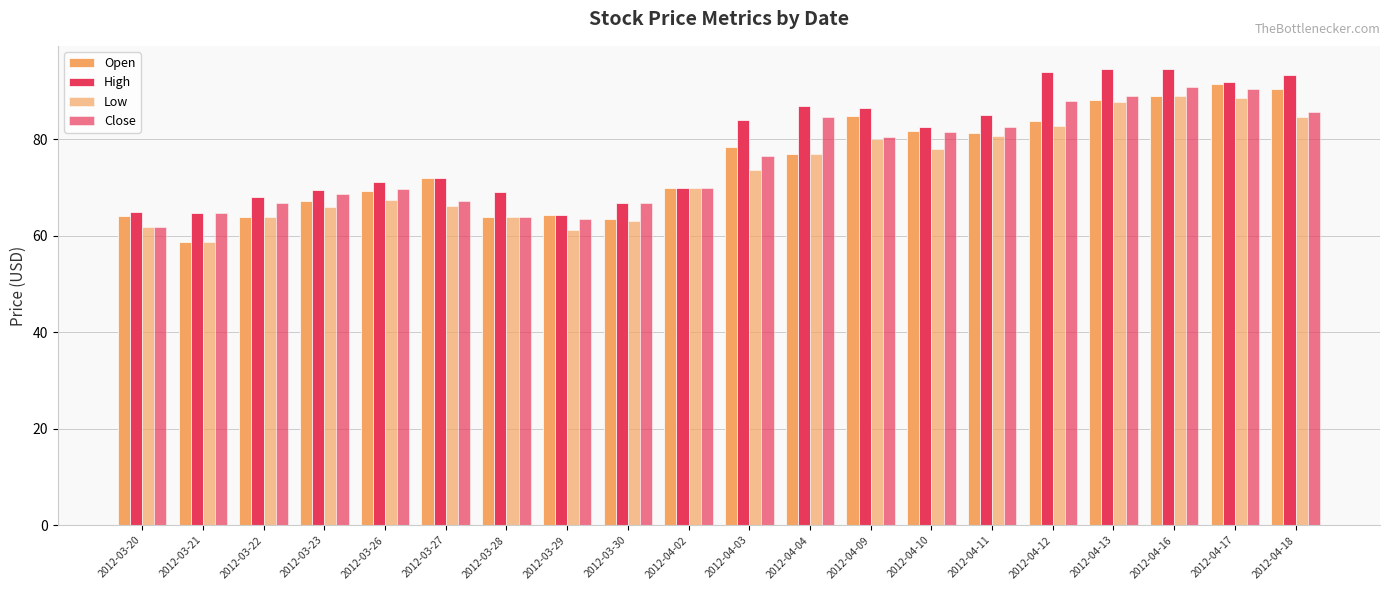

Reading left to right, transcribe all the data shown in this chart.

Open: 64.0	58.7	64.0	67.2	69.2	71.9	63.9	64.4	63.5	70.0	78.4	77.0	84.9	81.8	81.2	83.9	88.0	89.0	91.5	90.5
High: 65.0	64.8	68.0	69.5	71.2	71.9	69.0	64.4	66.7	70.0	84.0	86.9	86.4	82.5	85.0	94.0	94.5	94.7	91.9	93.3
Low: 61.8	58.7	64.0	66.0	67.4	66.2	63.8	61.1	63.0	70.0	73.7	77.0	80.1	78.0	80.7	82.8	87.7	89.0	88.5	84.7
Close: 61.8	64.8	66.9	68.8	69.6	67.2	63.8	63.5	66.7	70.0	76.5	84.7	80.5	81.5	82.7	87.8	88.9	90.8	90.5	85.8